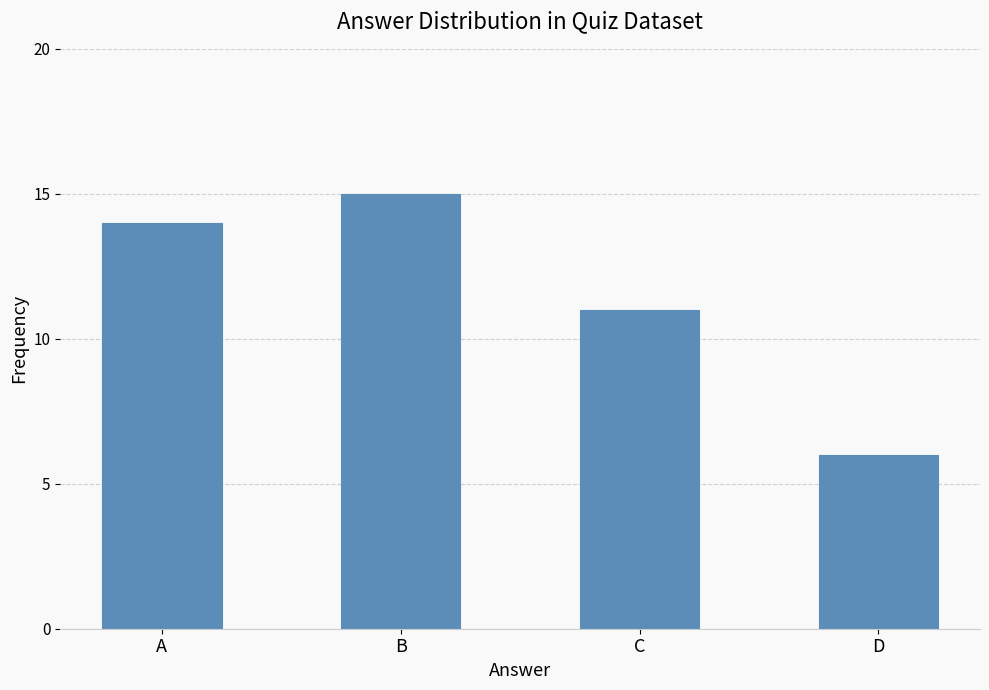

What is the difference between the values at A and B?

1